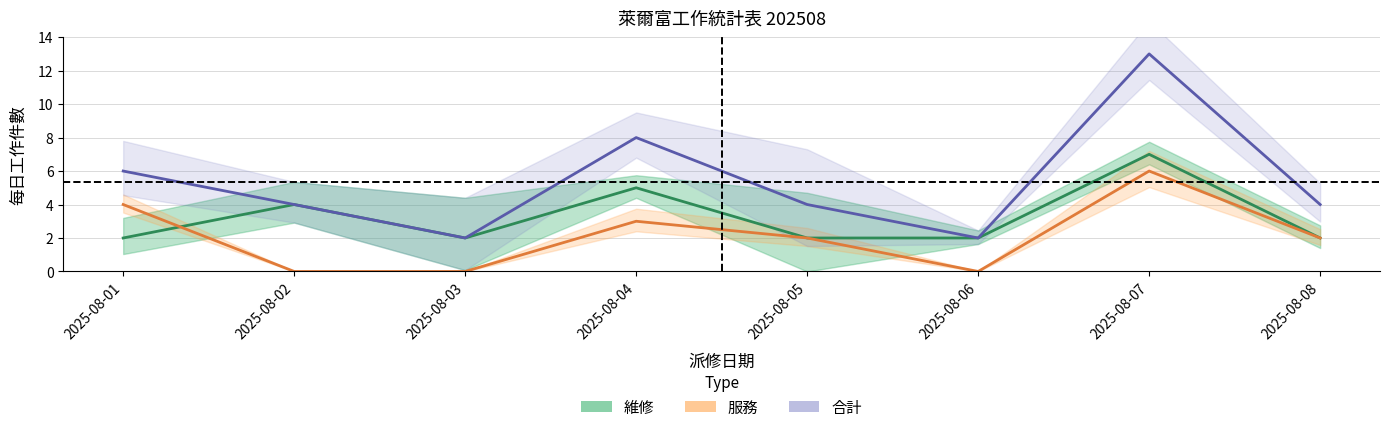

How many 服務 values are between 0 and 4?

7